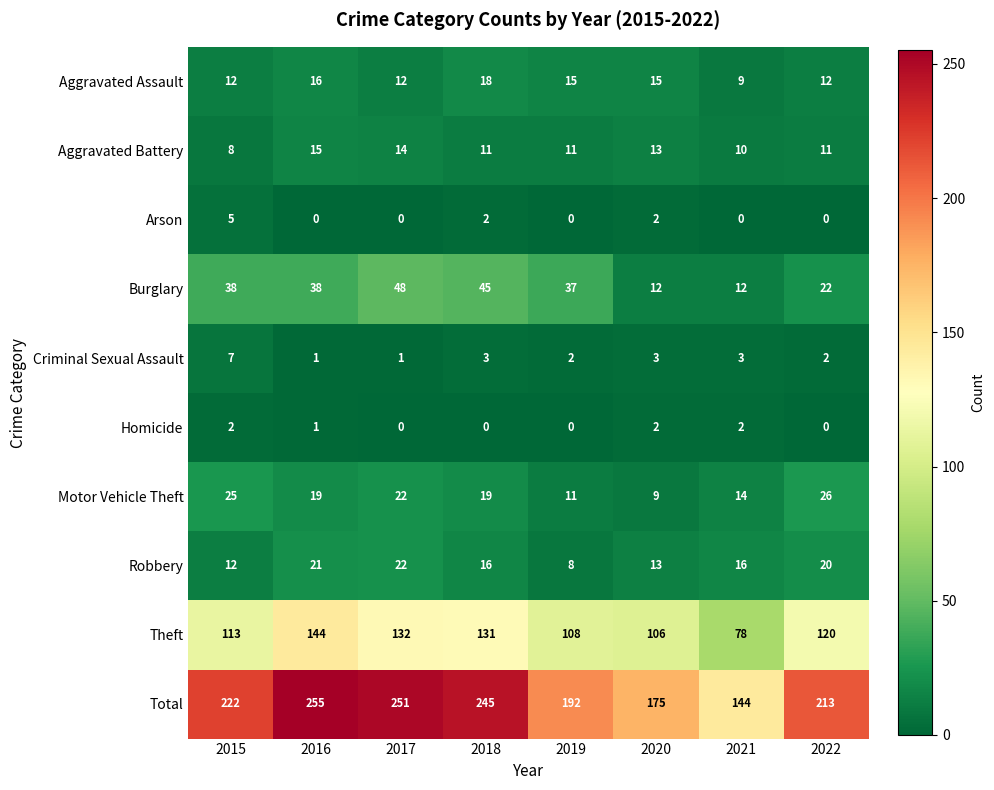

What is the difference between the maximum and minimum values in the Arson series?

5